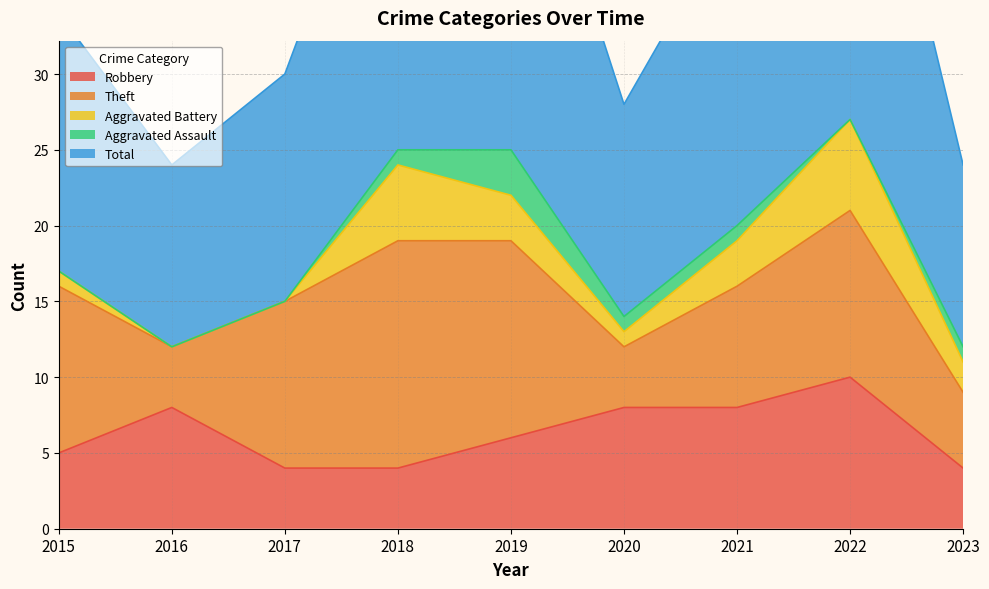

True or false: Aggravated Battery and Theft intersect in this chart.

False